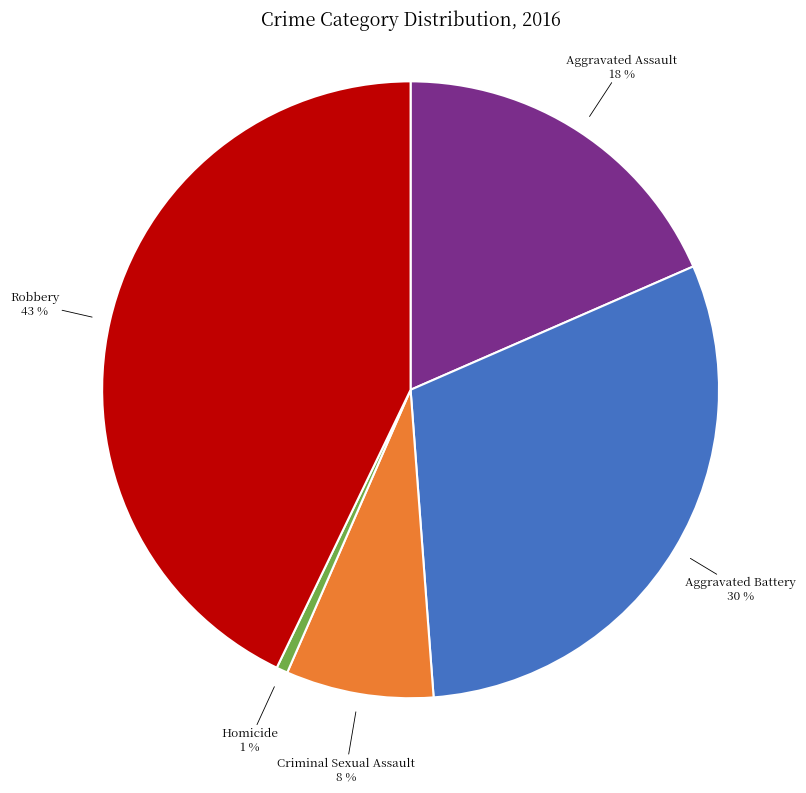

Is there a majority slice in this chart?

No